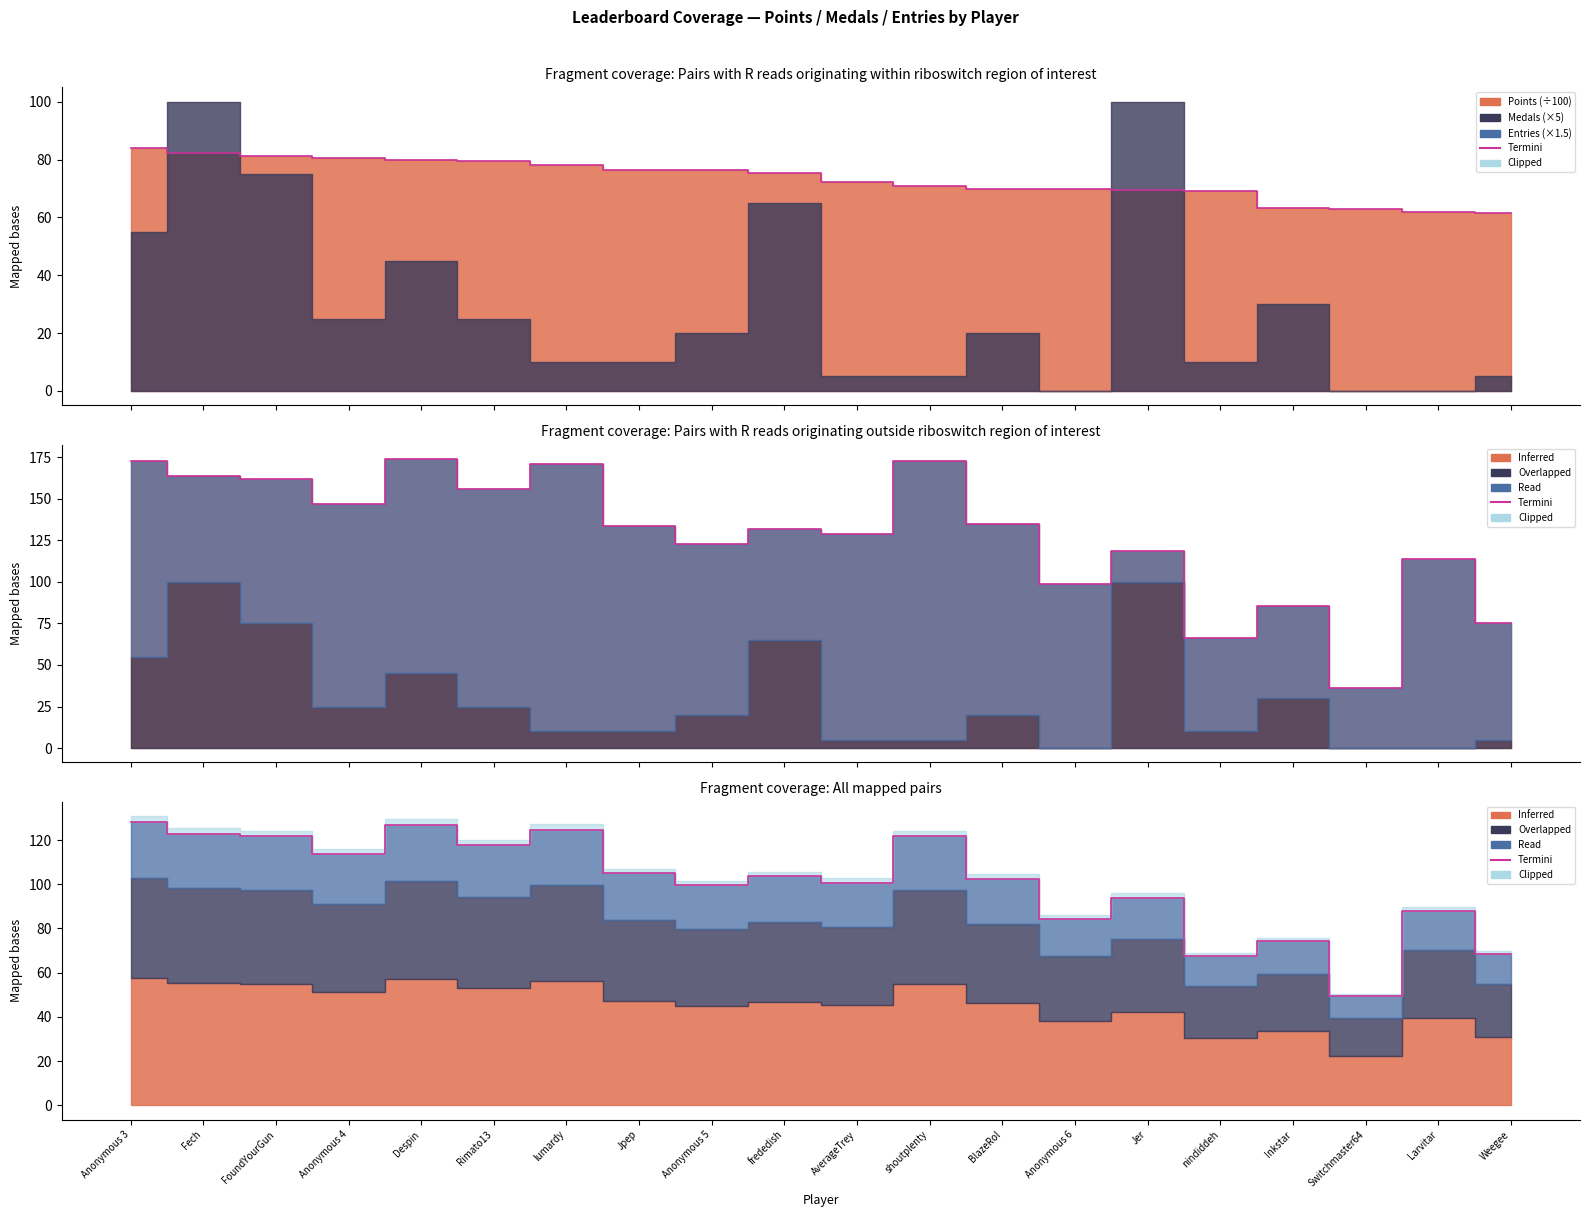

What is the difference between the Termini values at lumardy and nindiddeh?

57.1